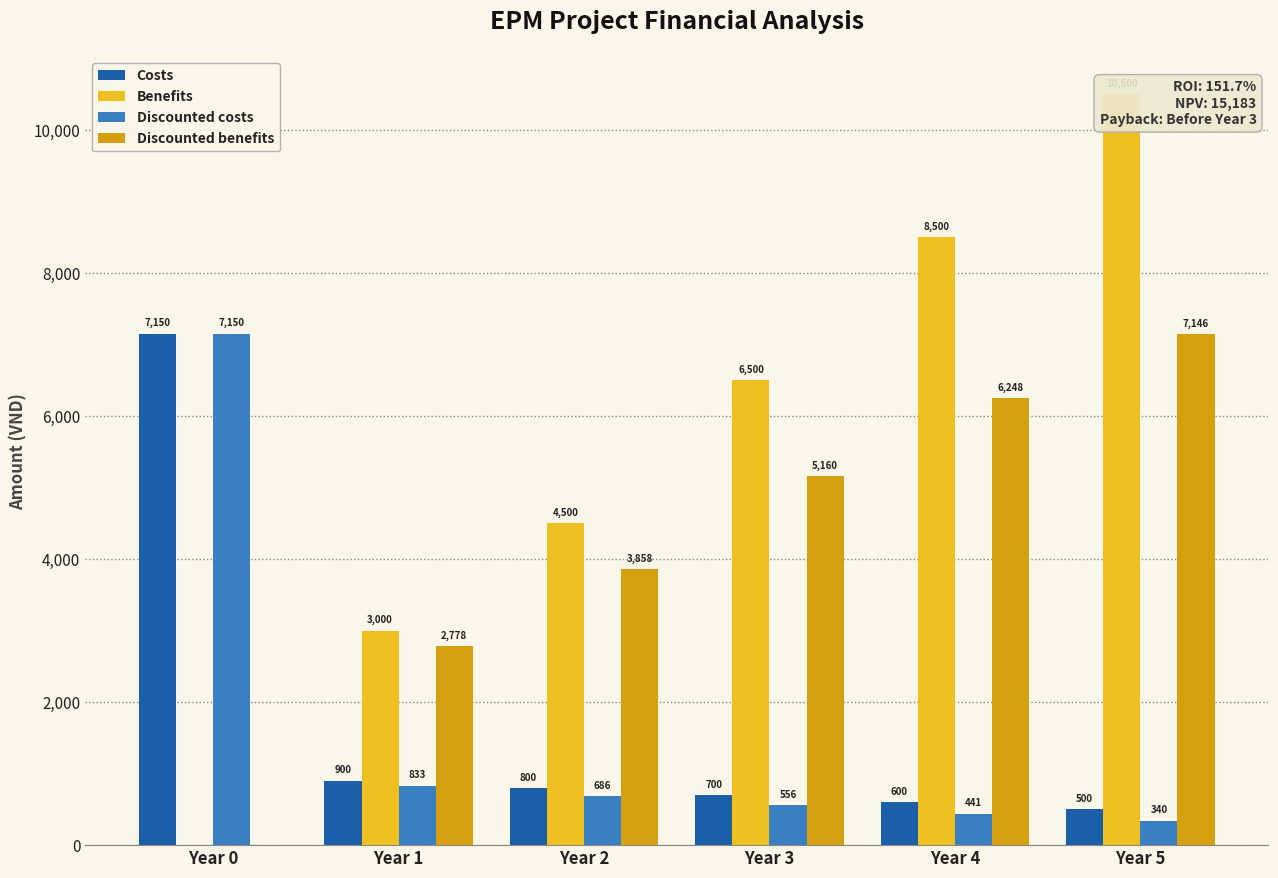

At which category does the chart reach its minimum across all series?

Year 0